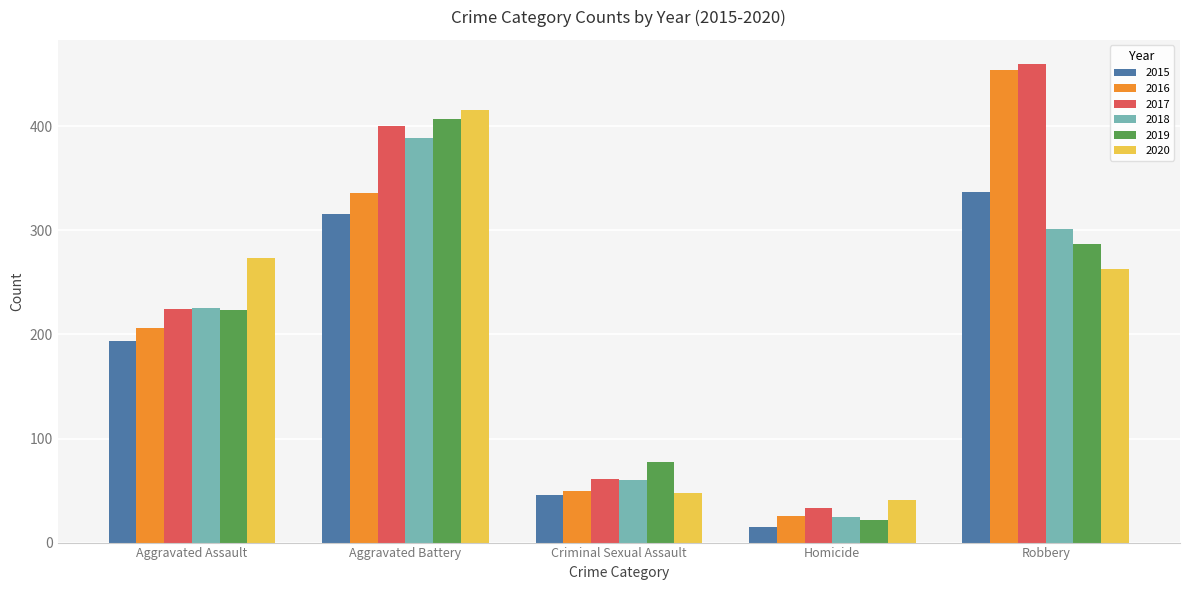

What are all the series names shown in the legend?

2015, 2016, 2017, 2018, 2019, 2020